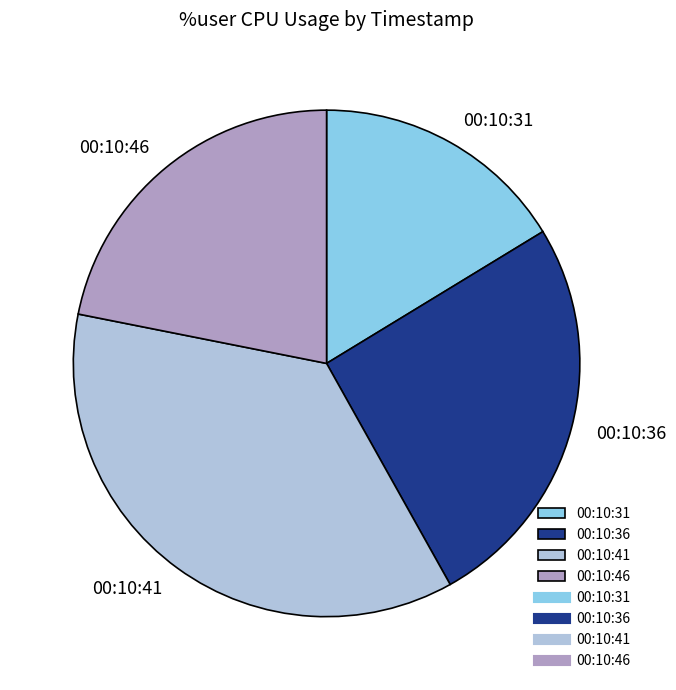

Which category has the biggest portion of the pie?

00:10:41